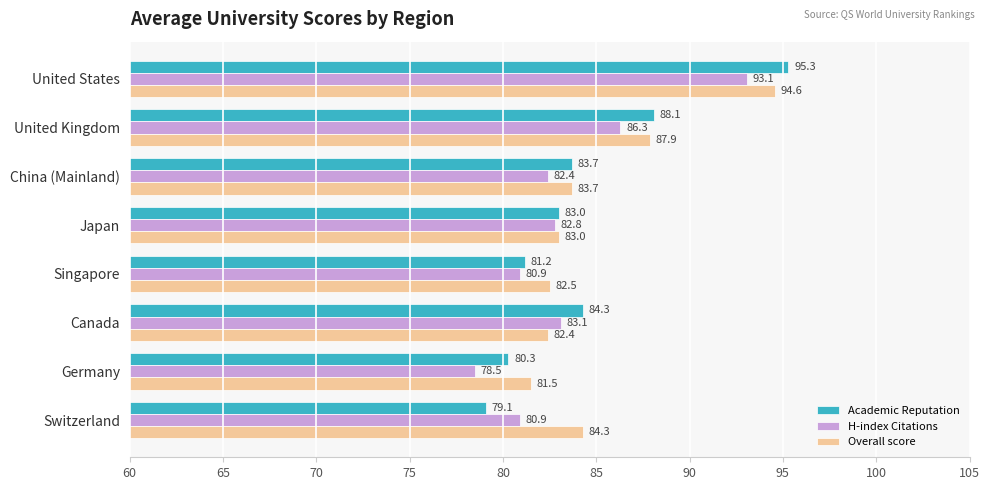

What are all the series names shown in the legend?

Academic Reputation, H-index Citations, Overall score